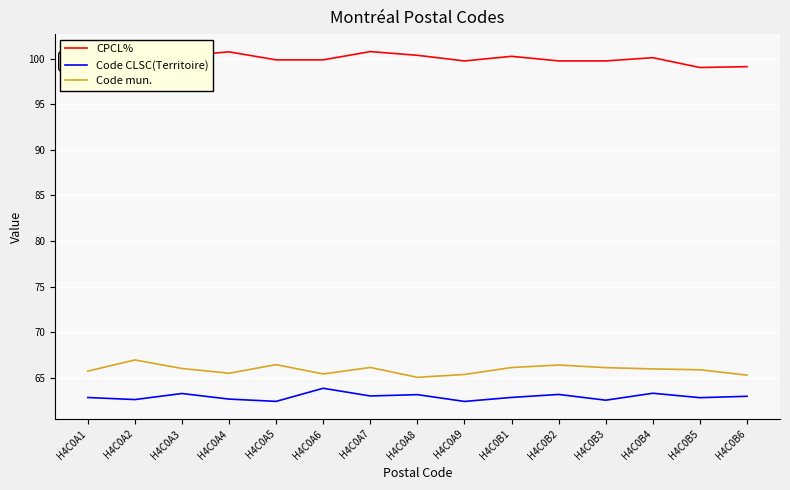

True or false: CPCL% and Code mun. intersect in this chart.

False